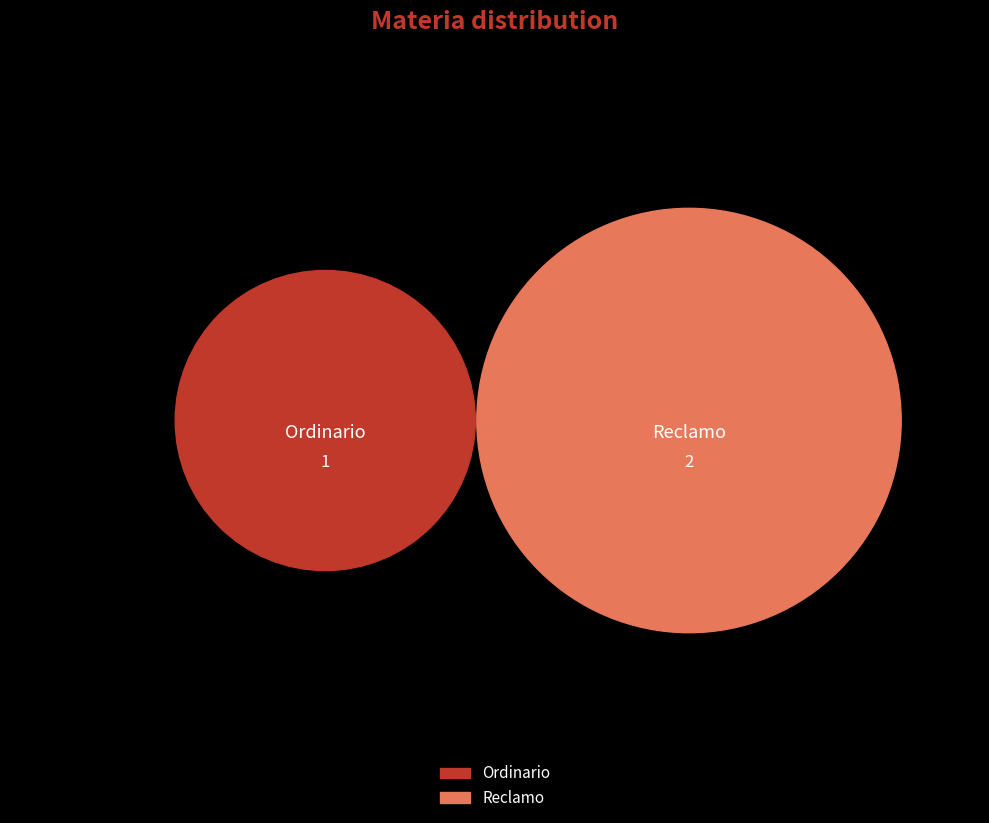

Rank the categories by value from lowest to highest.

Ordinario, Reclamo